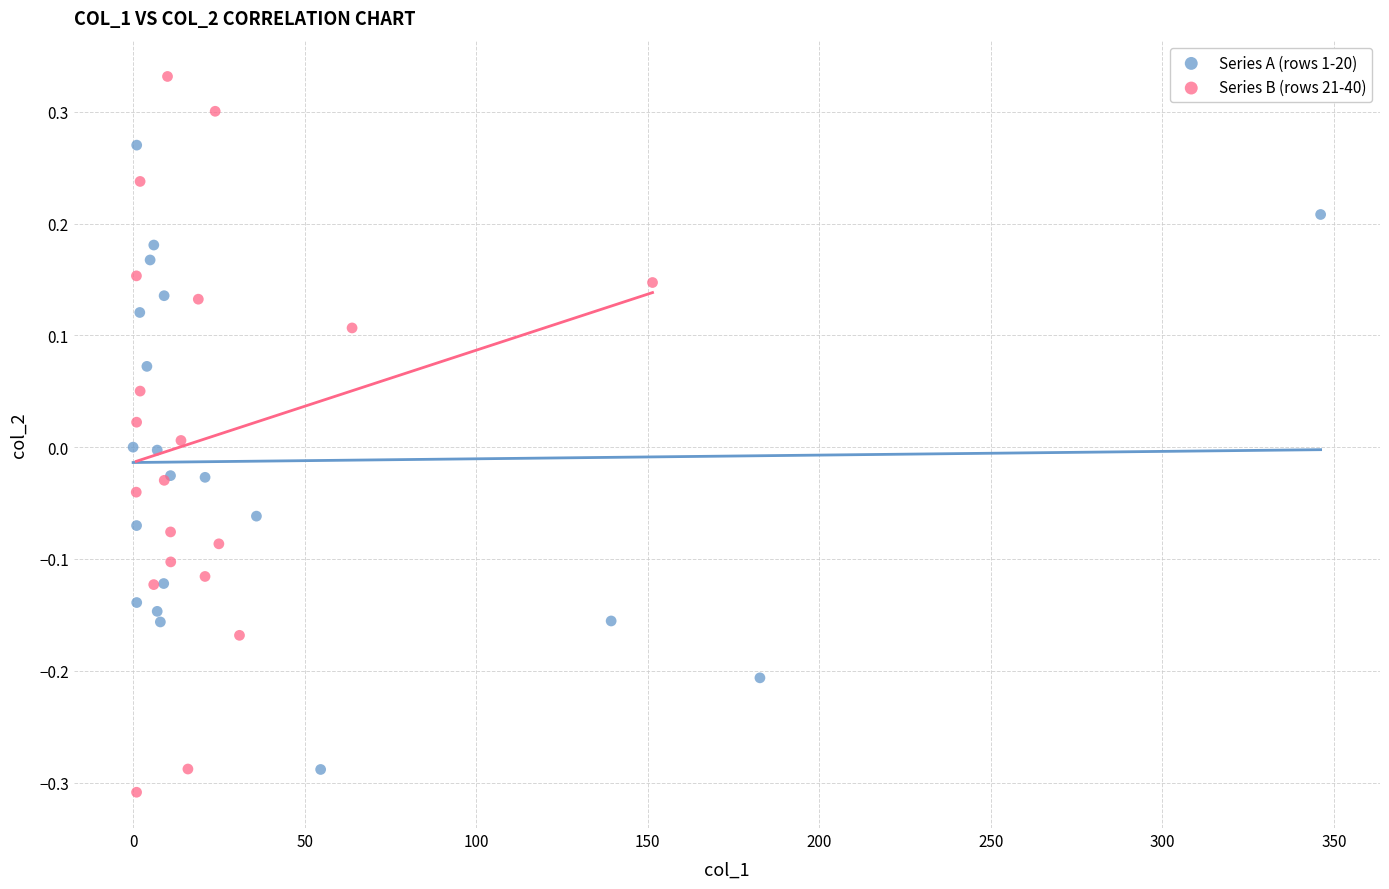

Which series has the largest Y range (max minus min)?

Series B (rows 21-40)